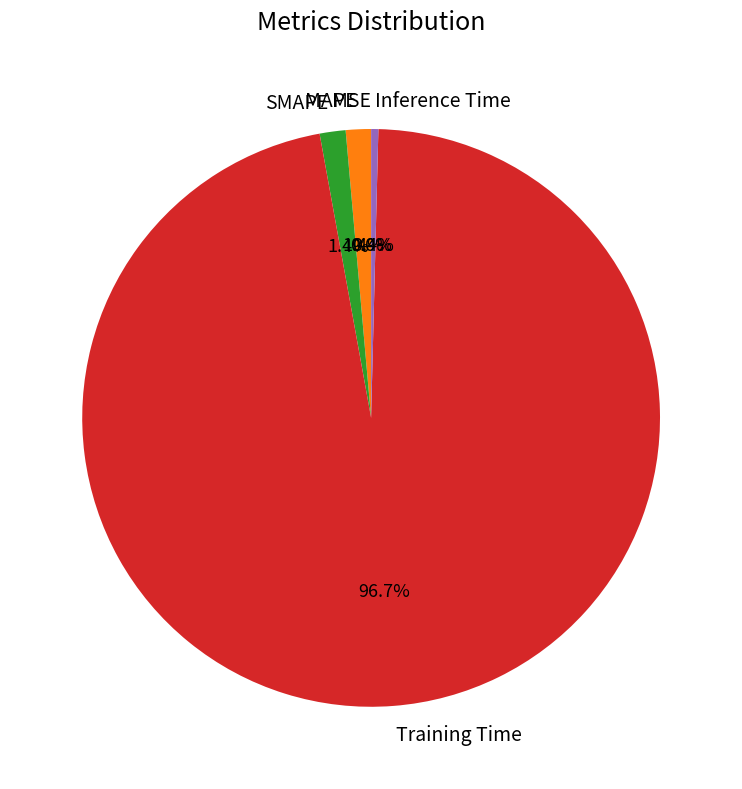

Does MAPE represent more than half of the total?

No